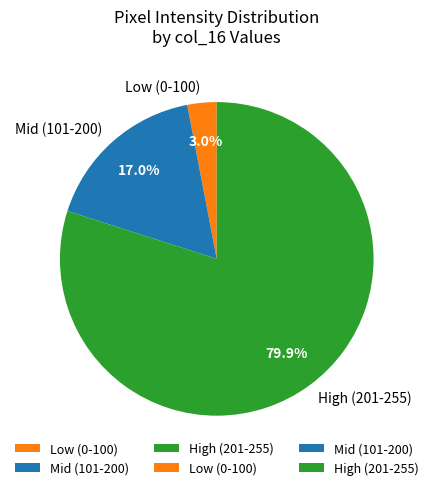

How many segments does this pie chart have?

3